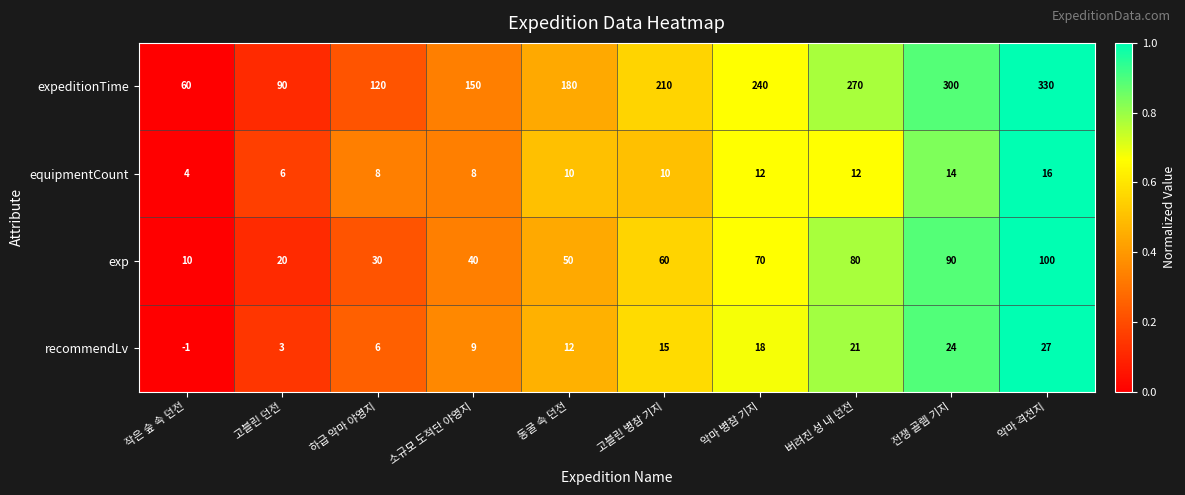

List the series in order of their peak value, highest first.

expeditionTime, exp, recommendLv, equipmentCount